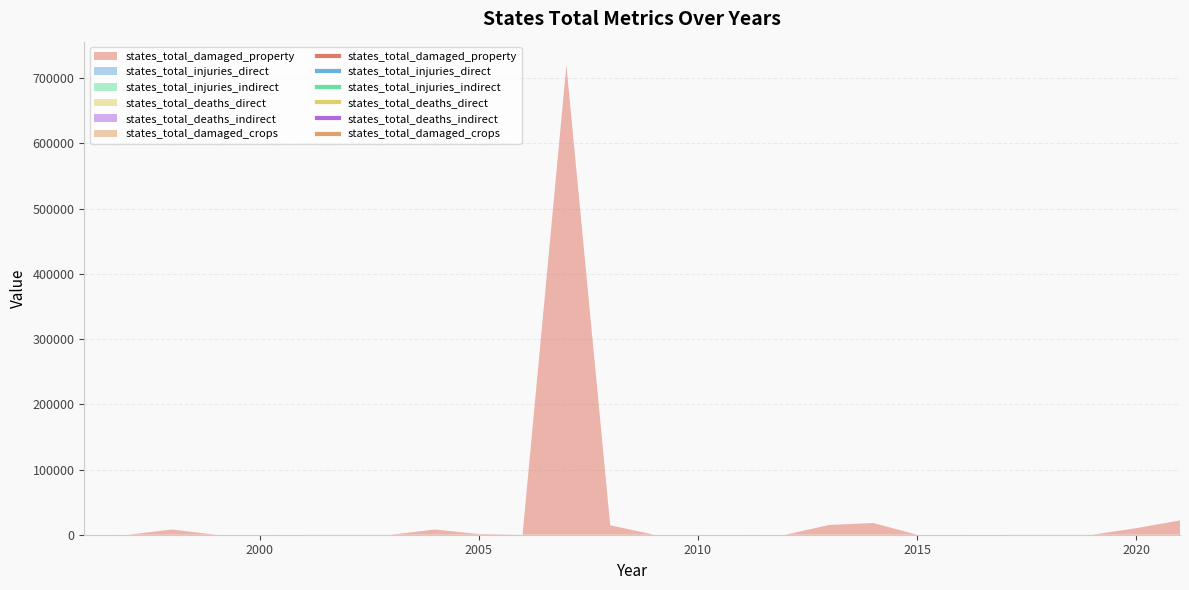

List the series in order of their peak value, highest first.

states_total_damaged_property, states_total_injuries_direct, states_total_injuries_indirect, states_total_deaths_direct, states_total_deaths_indirect, states_total_damaged_crops